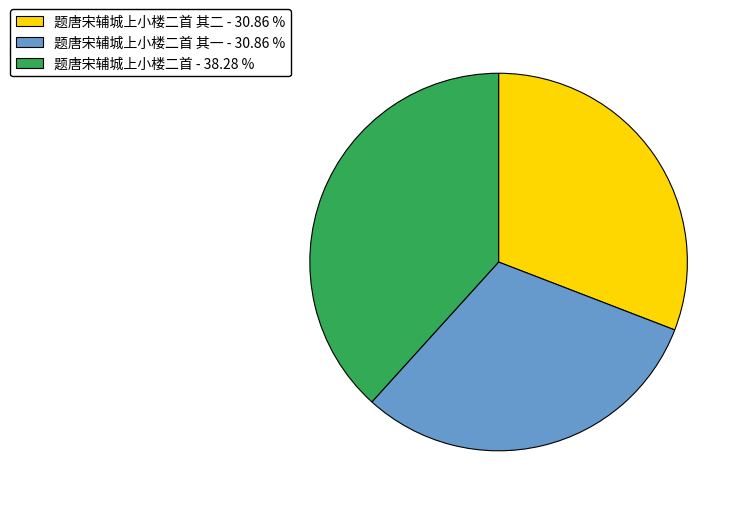

Which slice is the largest?

题唐宋辅城上小楼二首 - 38.28 %